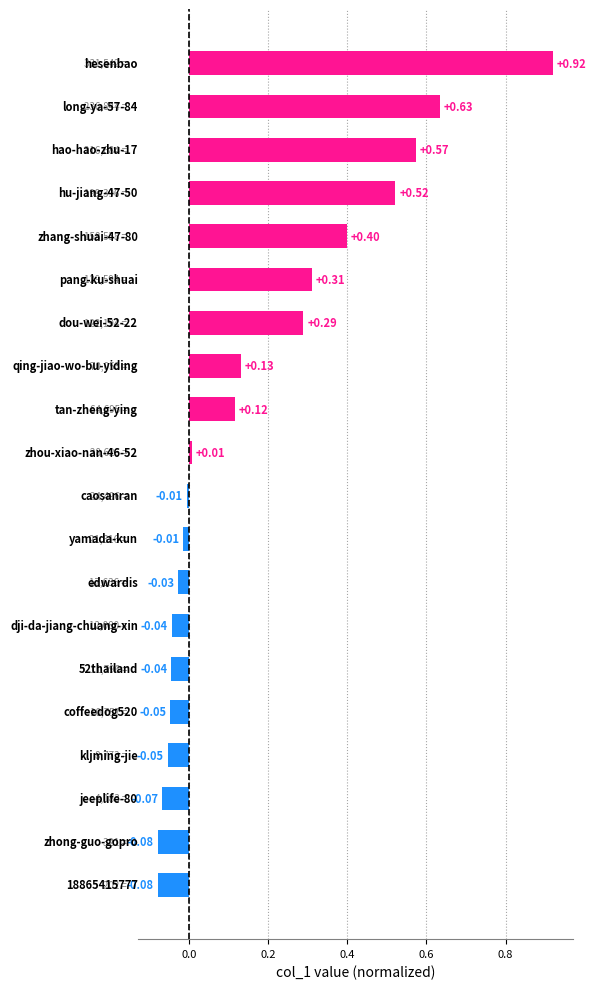

What is the difference between the second highest and minimum values?

0.7